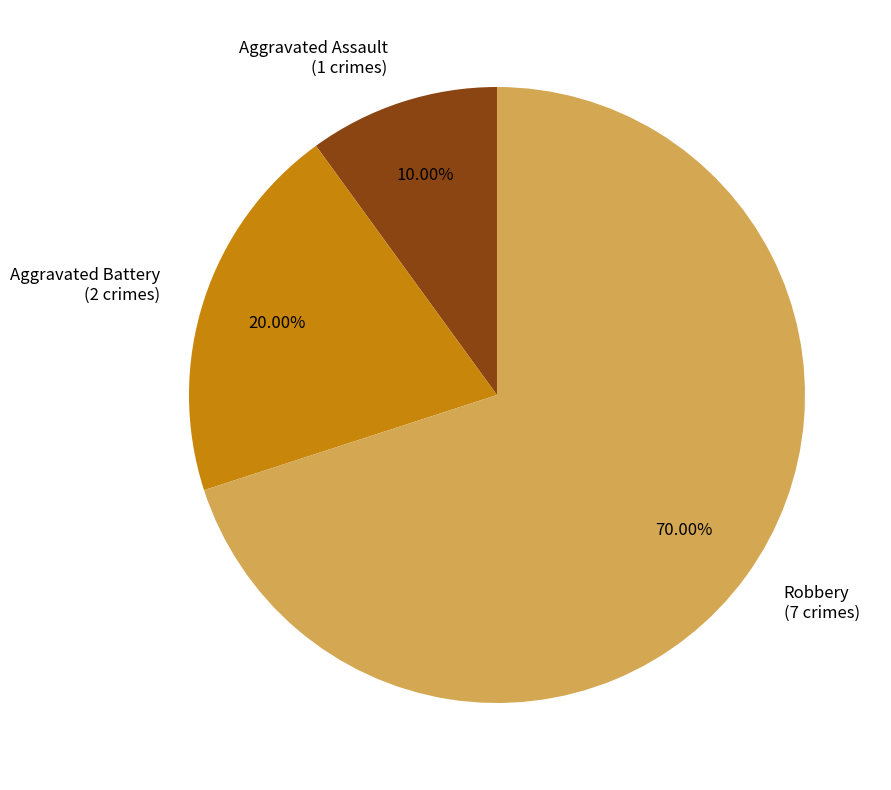

Between Aggravated Assault and Robbery, which is larger?

Robbery